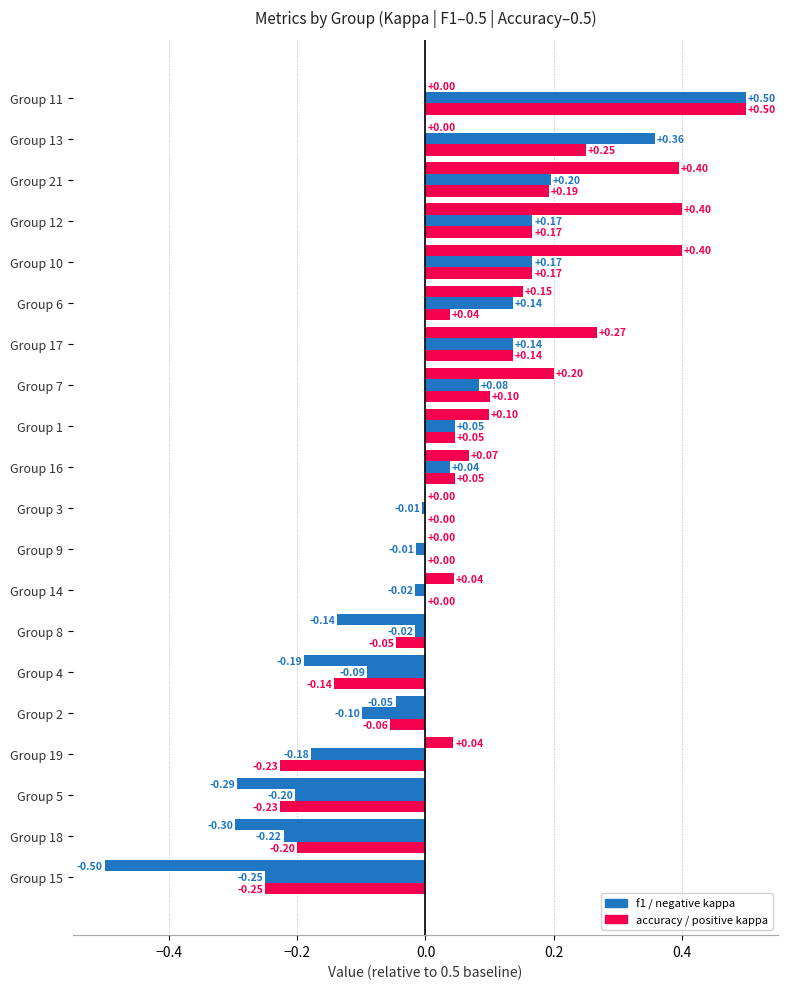

Which series has the largest range (max minus min)?

kappa